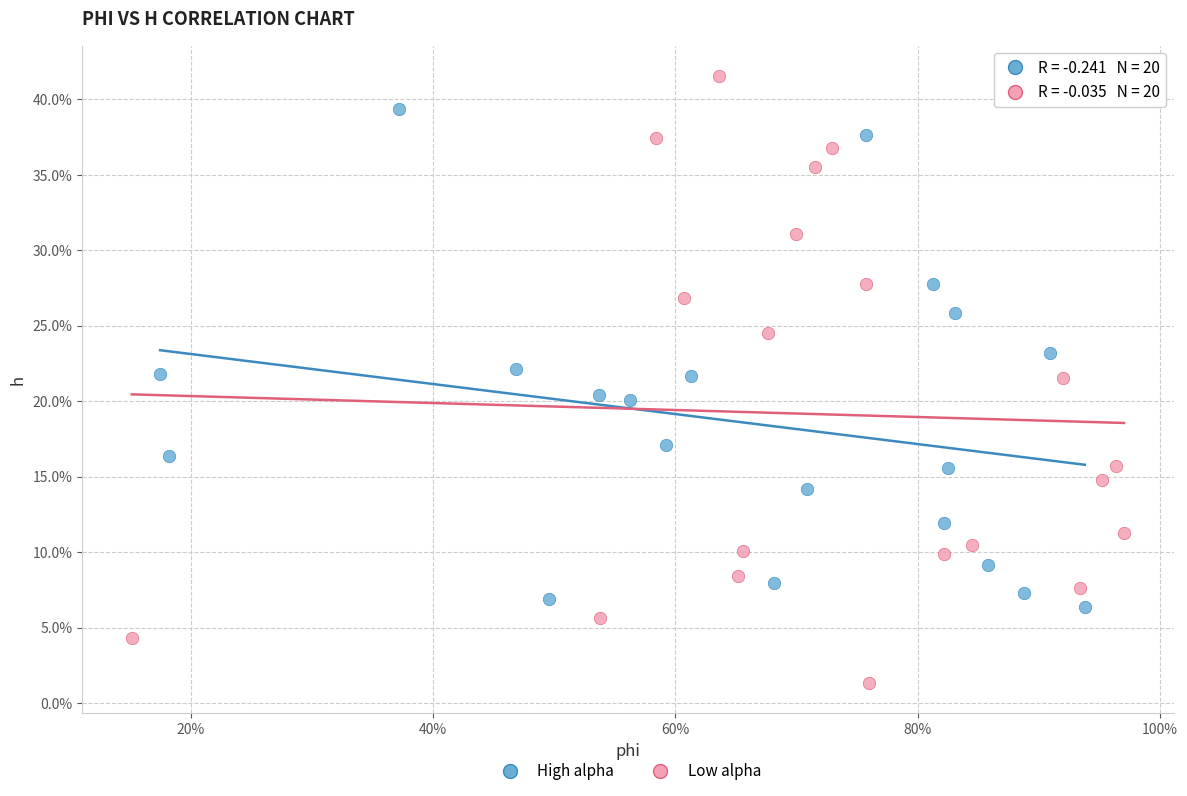

What are all the series names shown in the legend?

High alpha, Low alpha